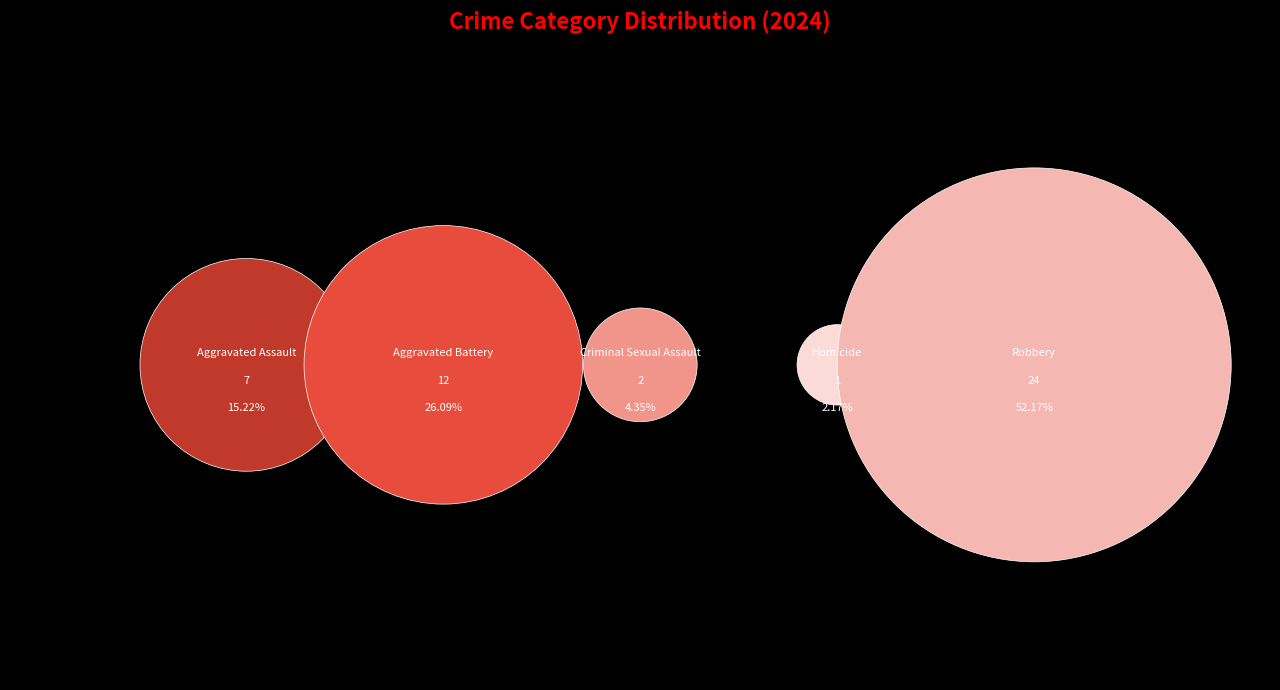

Which has a higher value, Homicide or Aggravated Assault?

Aggravated Assault